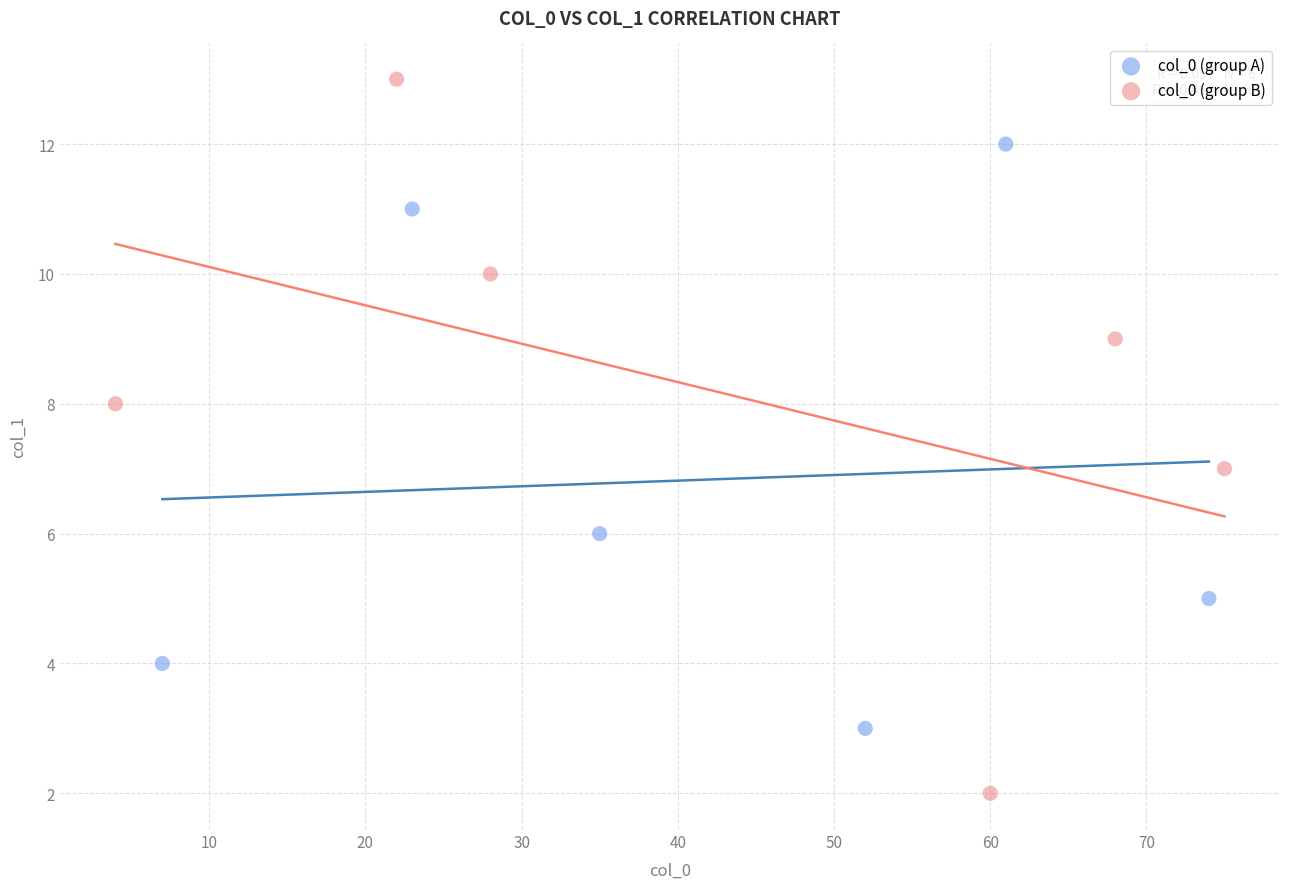

Which series contains the lowest Y value?

col_0 (group B)